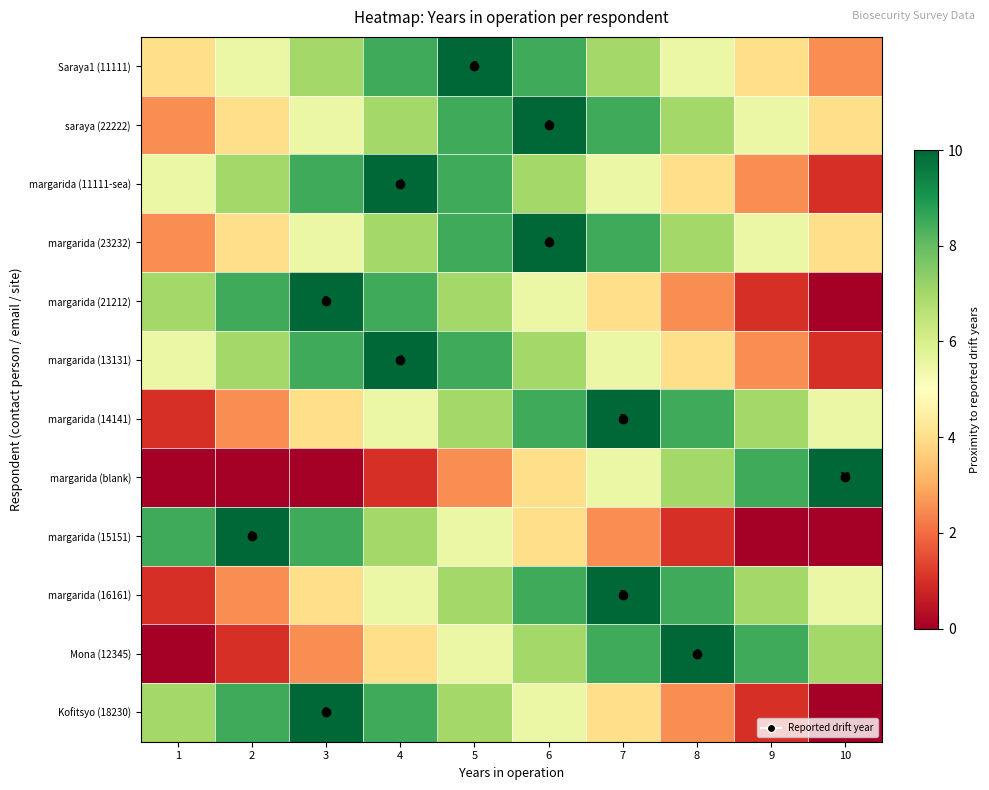

Which series has the largest total across all categories?

Saraya1 (11111)